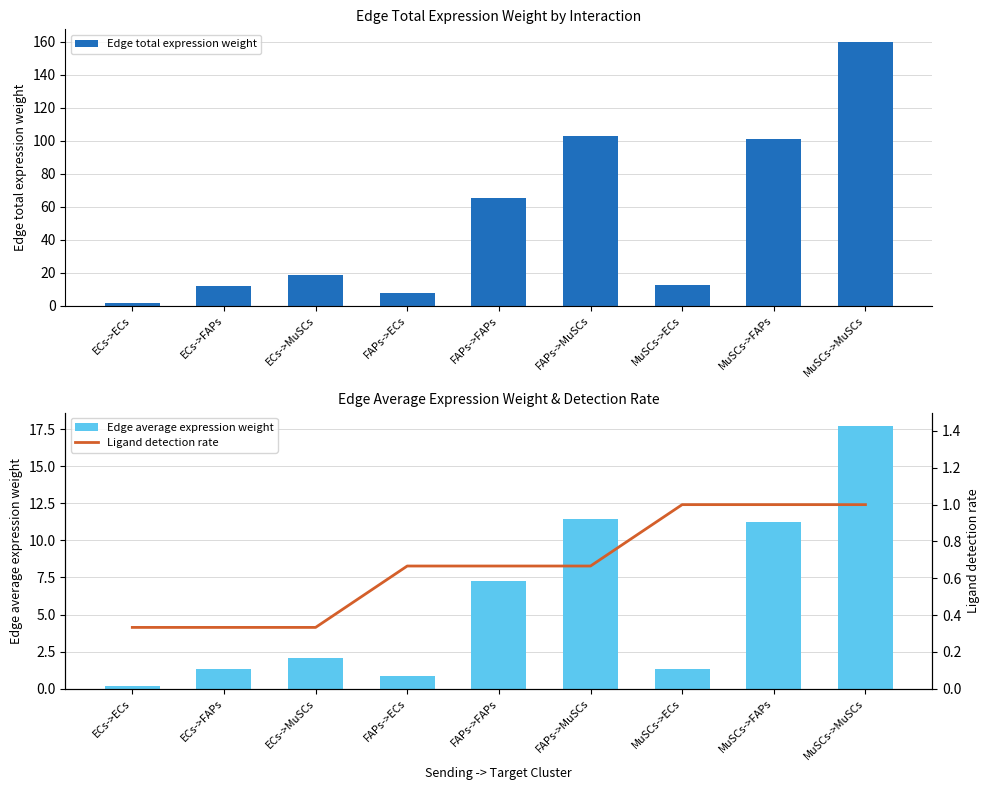

What is the spread (max minus min) of values at ECs->MuSCs?

18.1